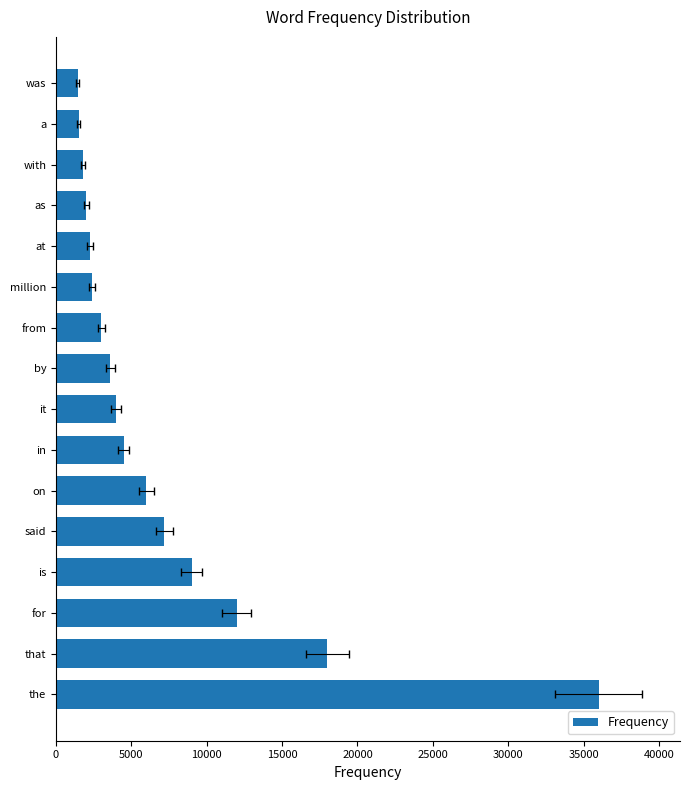

What is the change in value from a to was?

-60